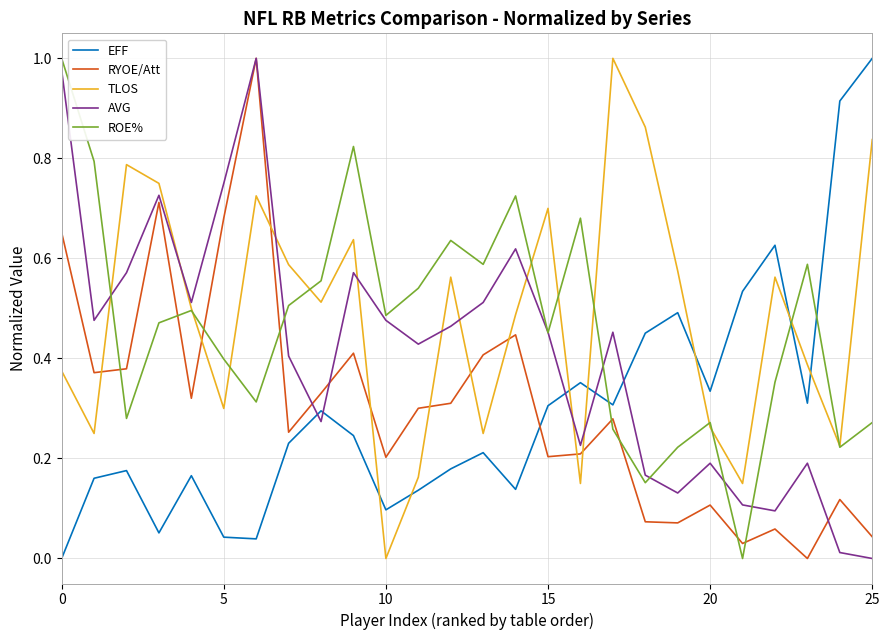

True or false: TLOS and RYOE/Att intersect in this chart.

True